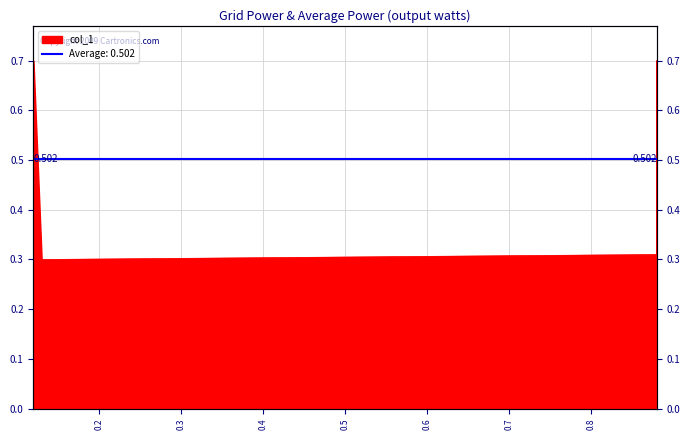

What is the change in value from 0.12 to 0.88?

-0.4